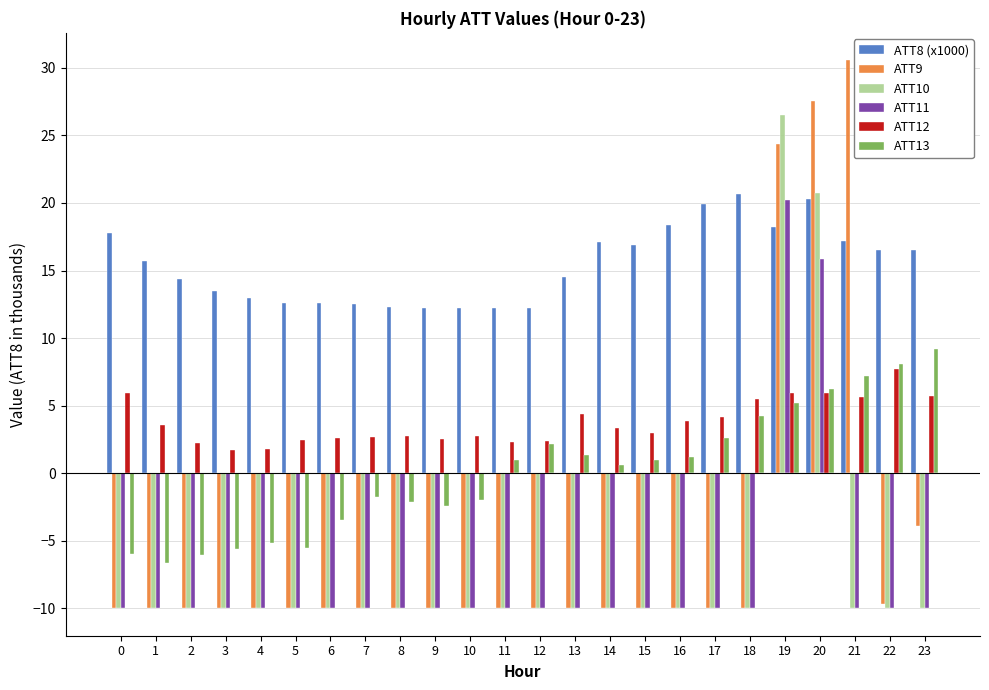

Is it true that ATT11 equals -8.2 at 18?

False